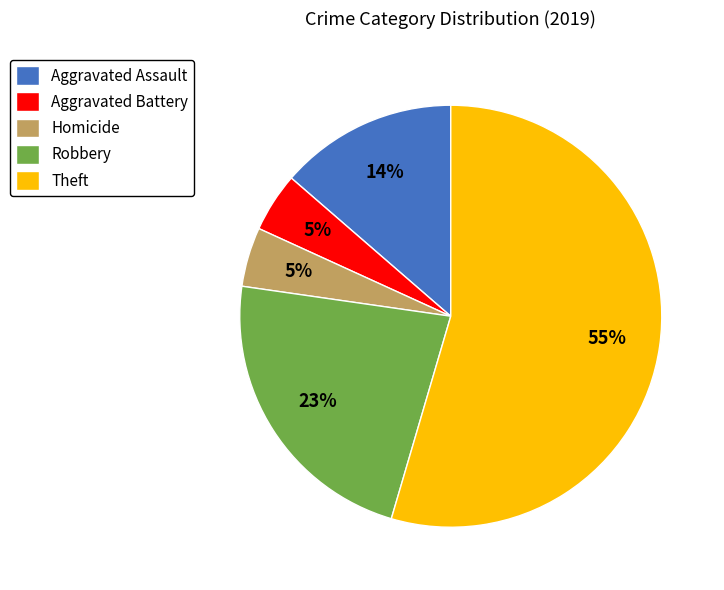

To the nearest percent, what percentage of the pie is Robbery?

23%